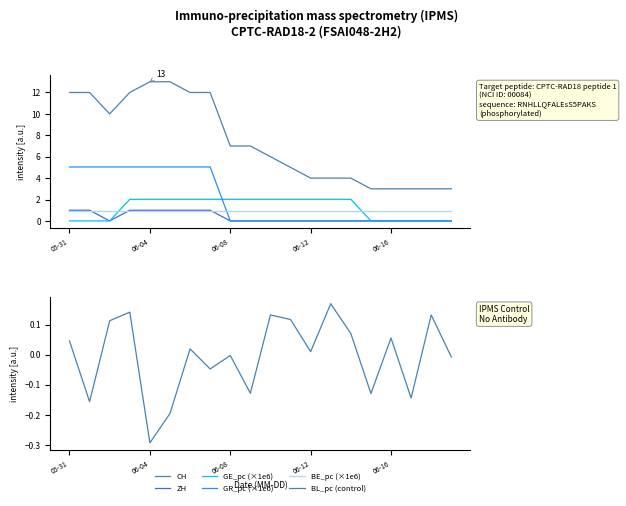

Which series has the widest spread of values?

CH